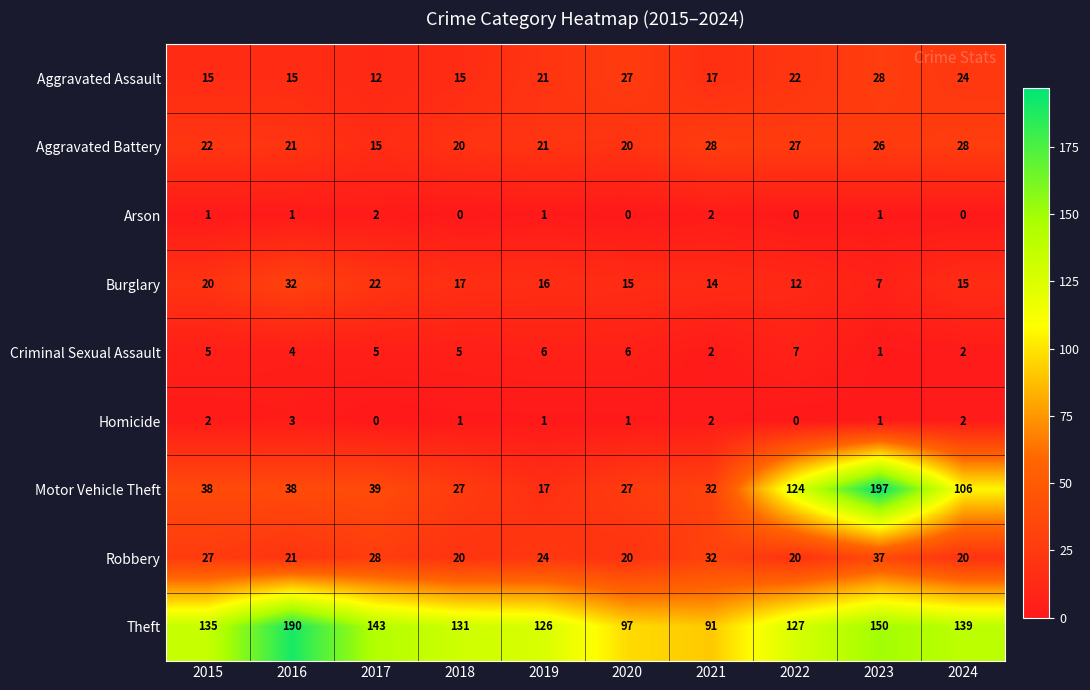

At which category is the sum across all series the highest?

2023